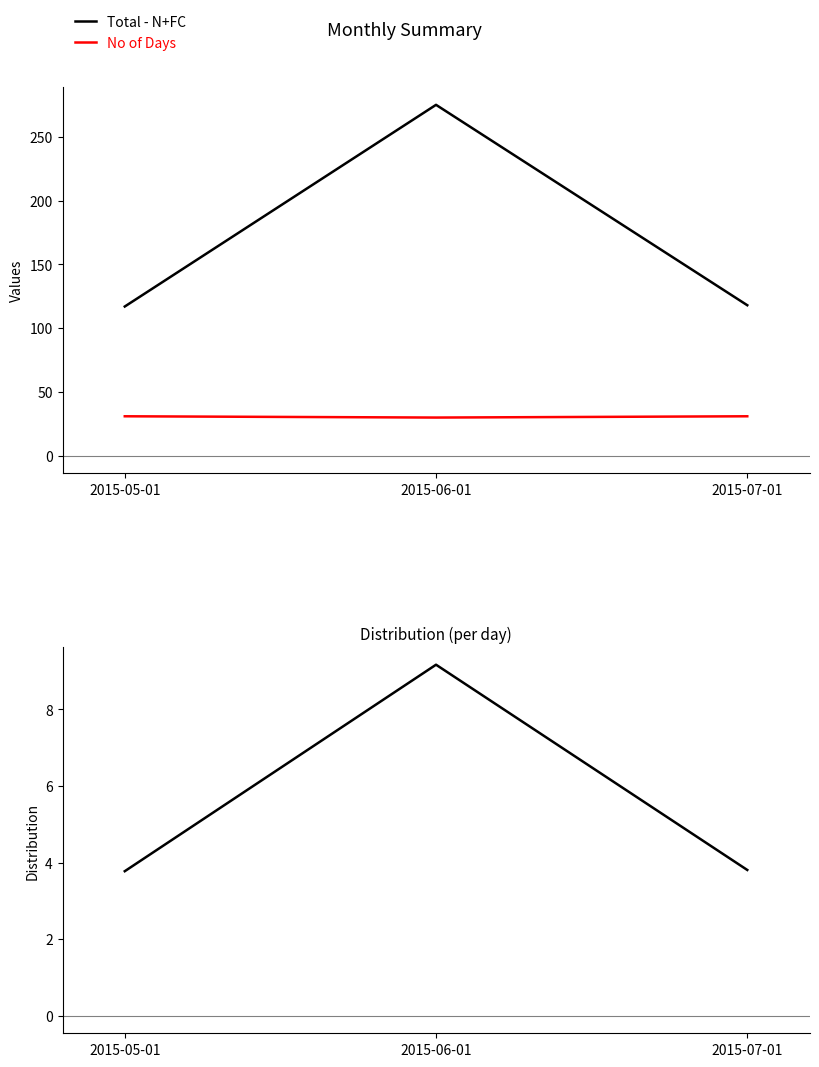

Which has a higher value, 2015-05-01 or 2015-07-01?

2015-07-01